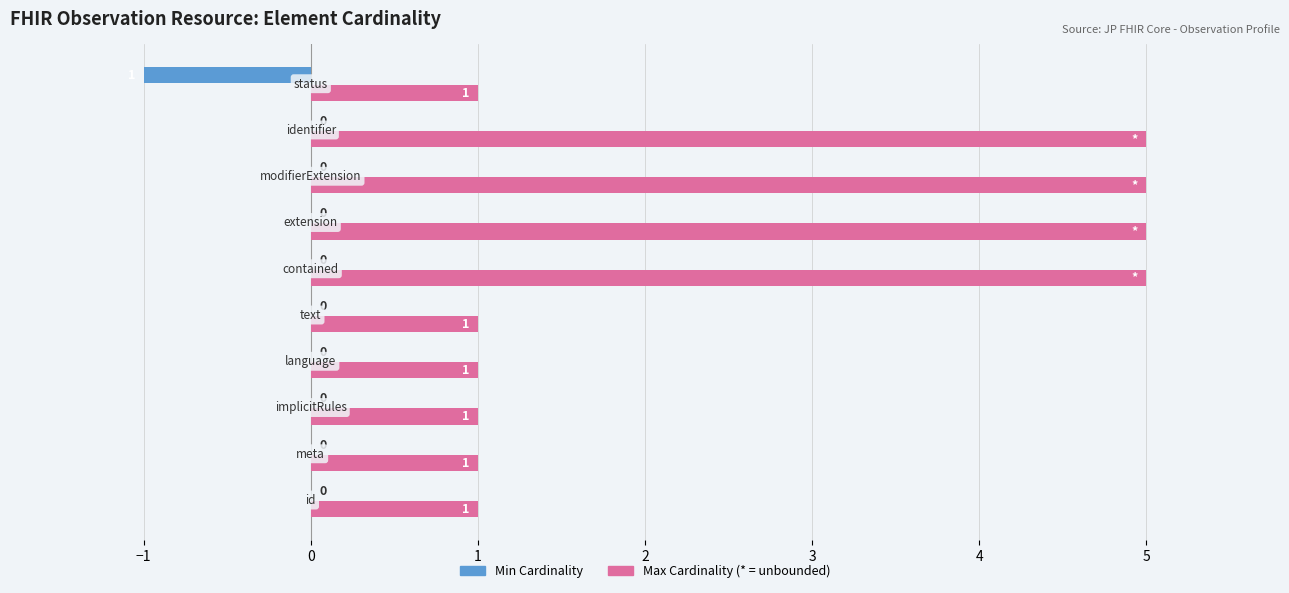

What is the maximum value shown in the chart?

5